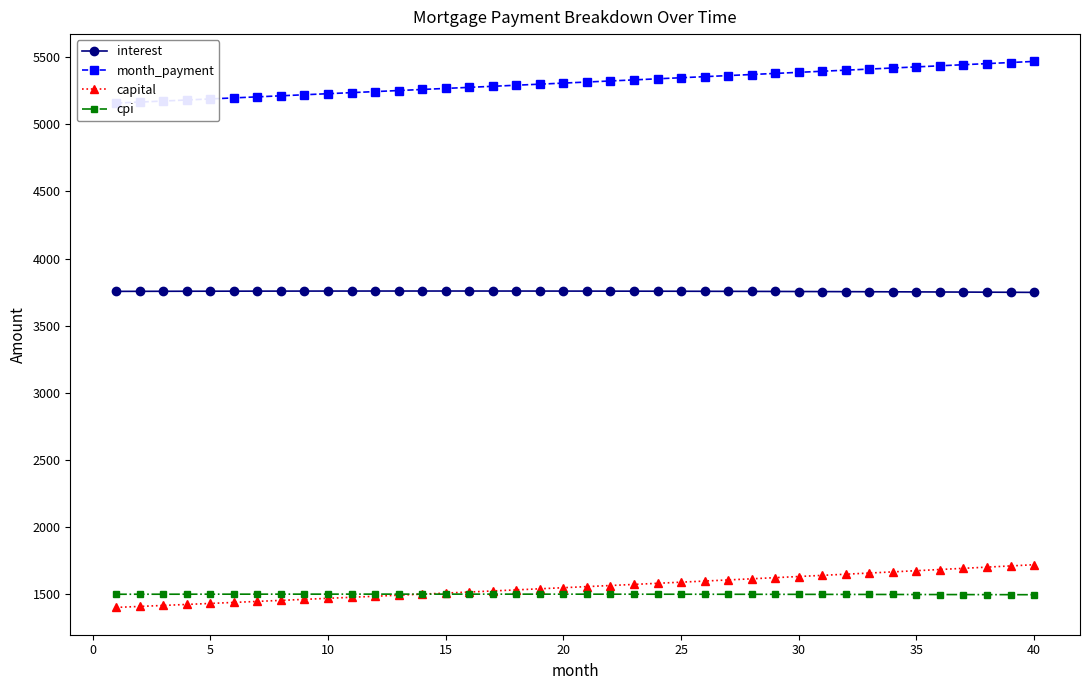

True or false: interest and cpi cross at least once.

False